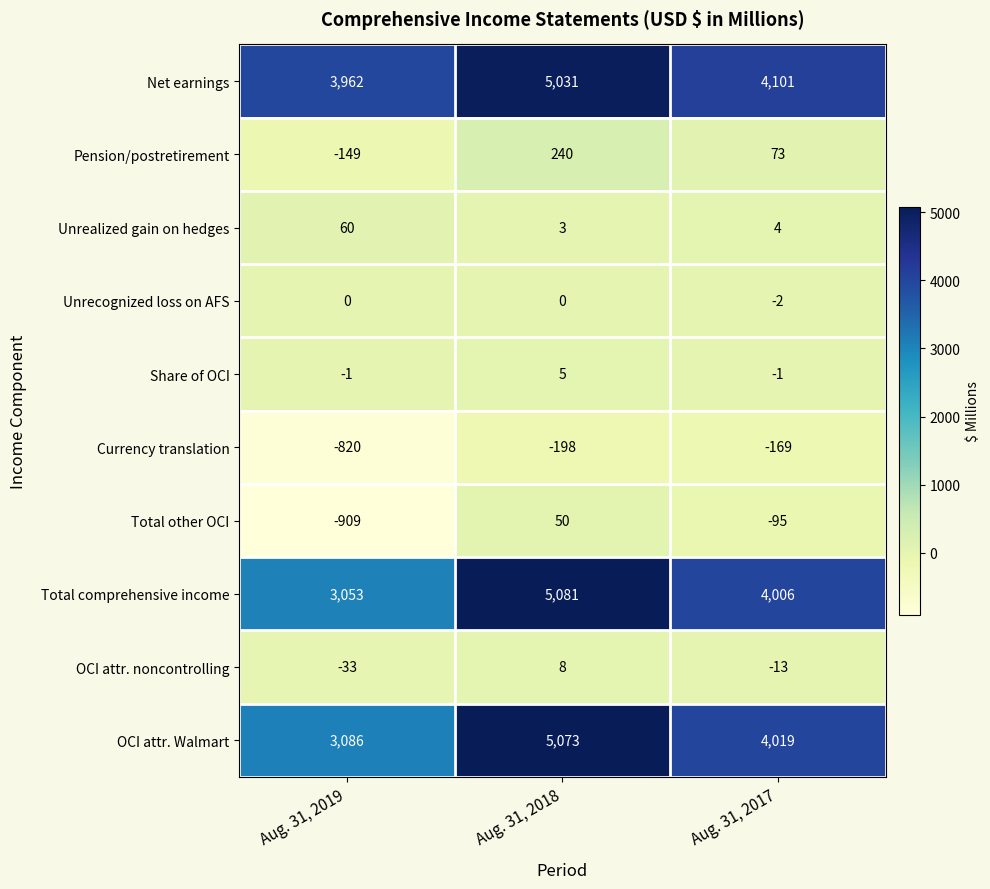

The value of Total other OCI at Aug. 31, 2017 is -132. True or false?

False